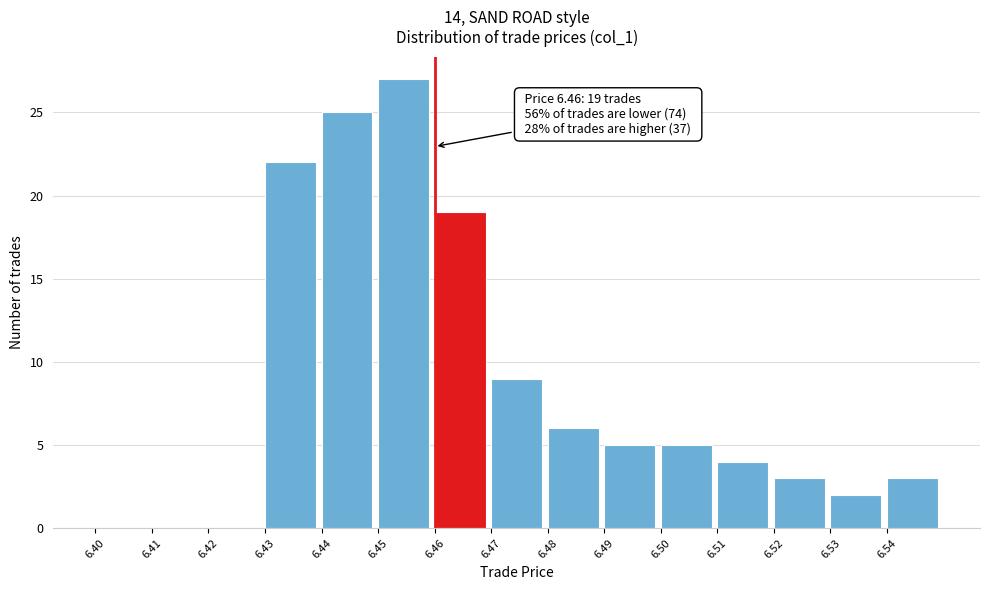

Over which range of the x-axis is the bar tallest?

6.45 to 6.46